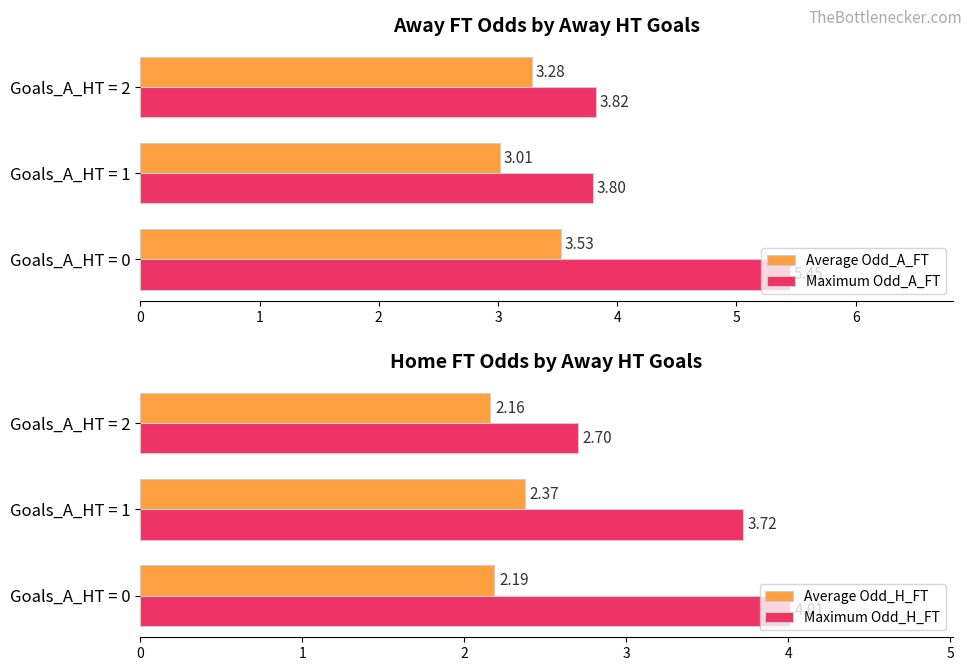

Reading left to right, extract all data points from this chart.

Average Odd_A_FT: 3.5	3.0	3.3
Maximum Odd_A_FT: 5.5	3.8	3.8
Average Odd_H_FT: 2.2	2.4	2.2
Maximum Odd_H_FT: 4.0	3.7	2.7